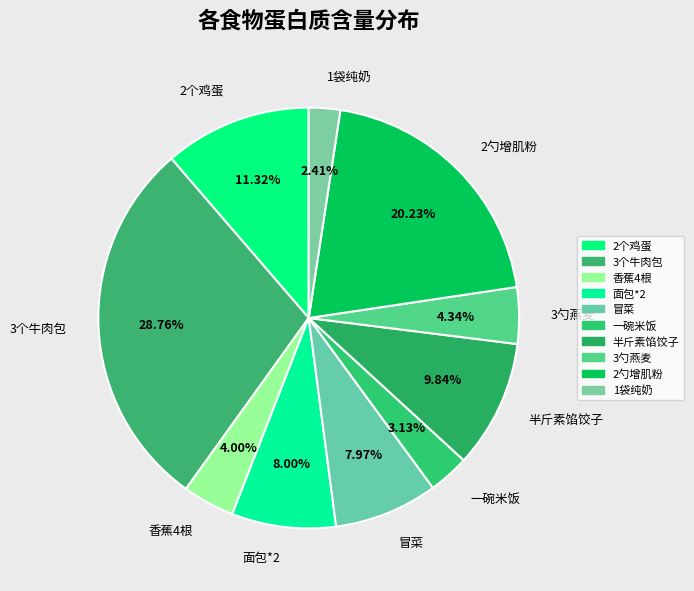

How much of the chart is everything except 2勺增肌粉?

79.8%